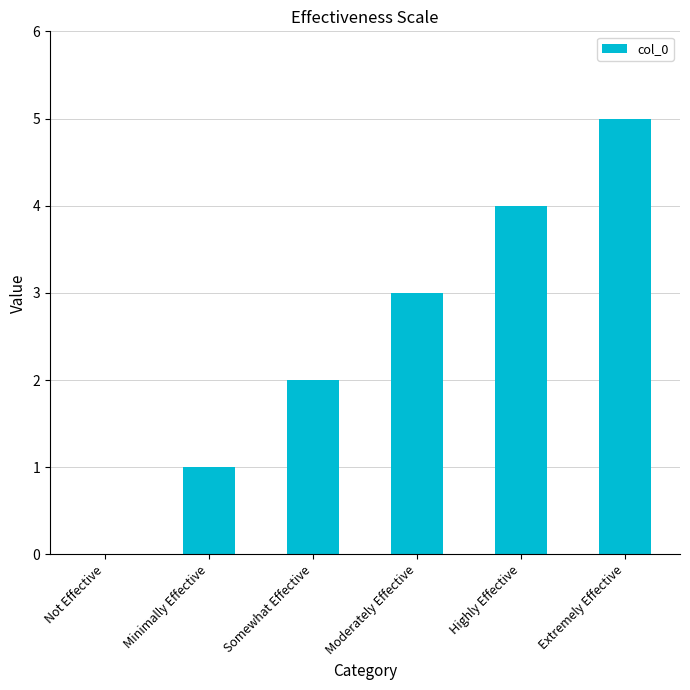

What is the greatest value displayed?

5